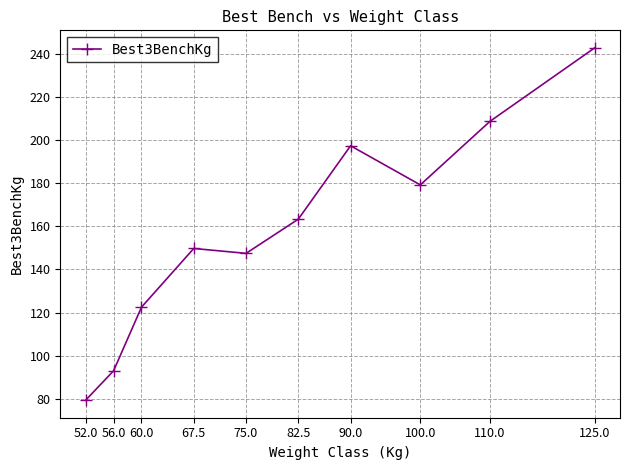

Which category has the lowest value across all series?

52.0